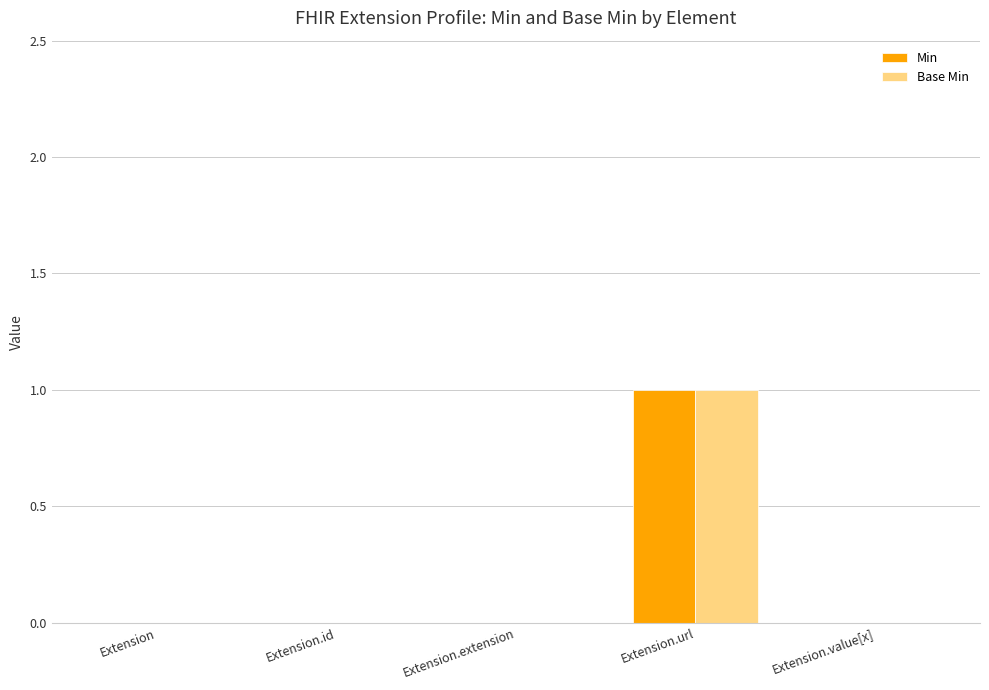

The value of Base Min at Extension.value[x] is 0. True or false?

True